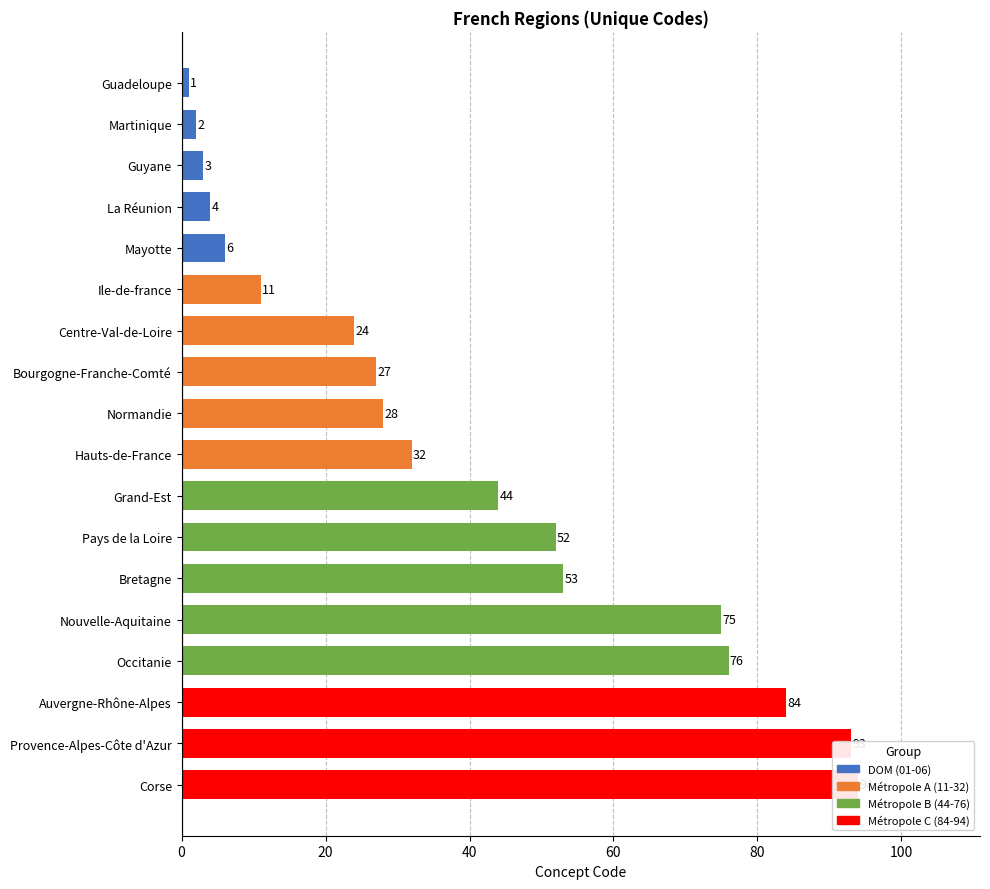

What is the change in value from Martinique to Bretagne?

+51